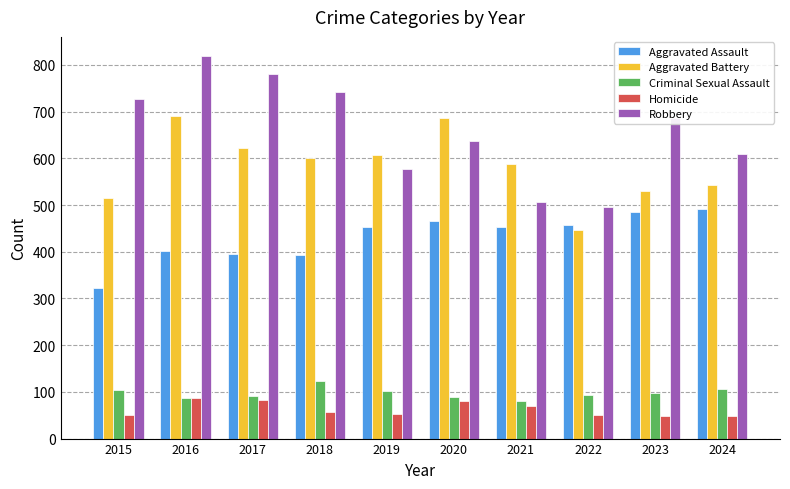

What are all the series names shown in the legend?

Aggravated Assault, Aggravated Battery, Criminal Sexual Assault, Homicide, Robbery